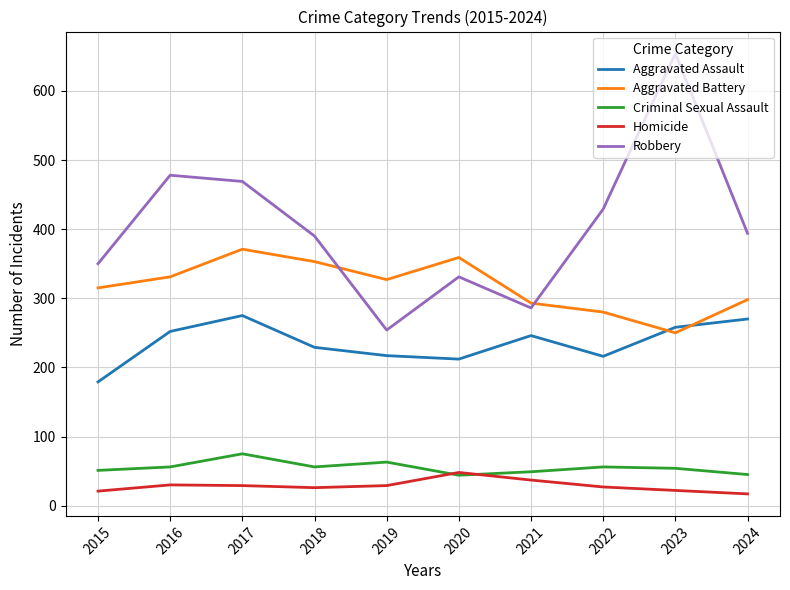

Which series has the widest spread of values?

Robbery